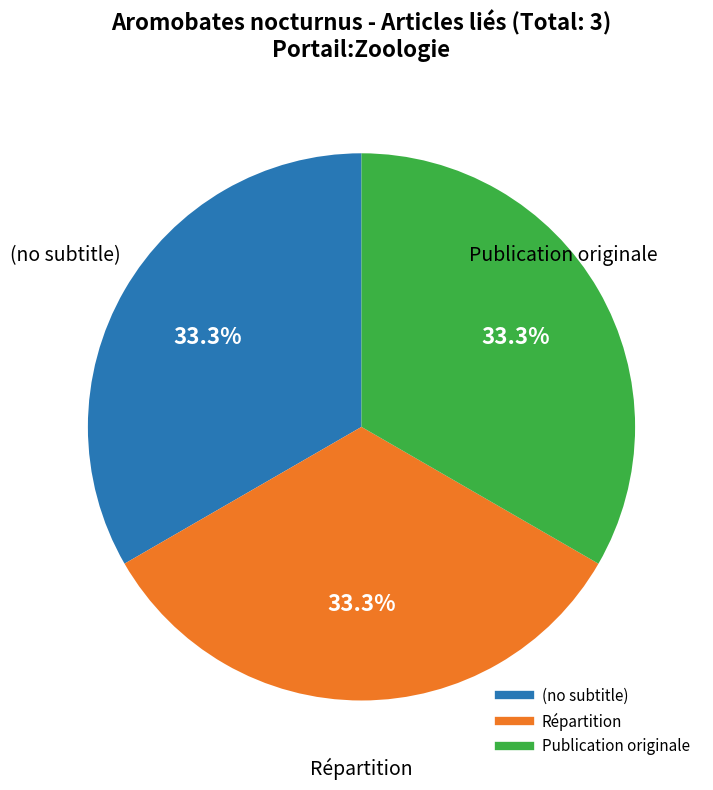

Is there a majority slice in this chart?

No